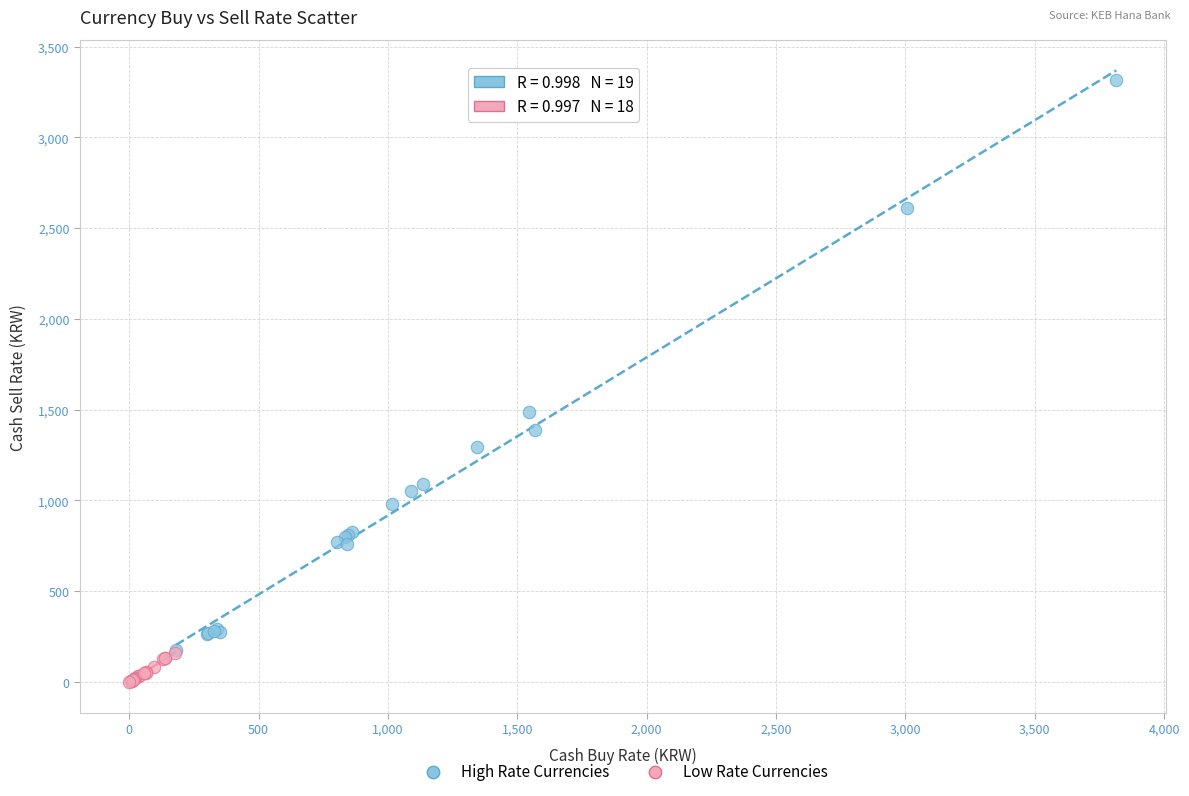

Which series reaches the maximum Y coordinate?

High Rate Currencies